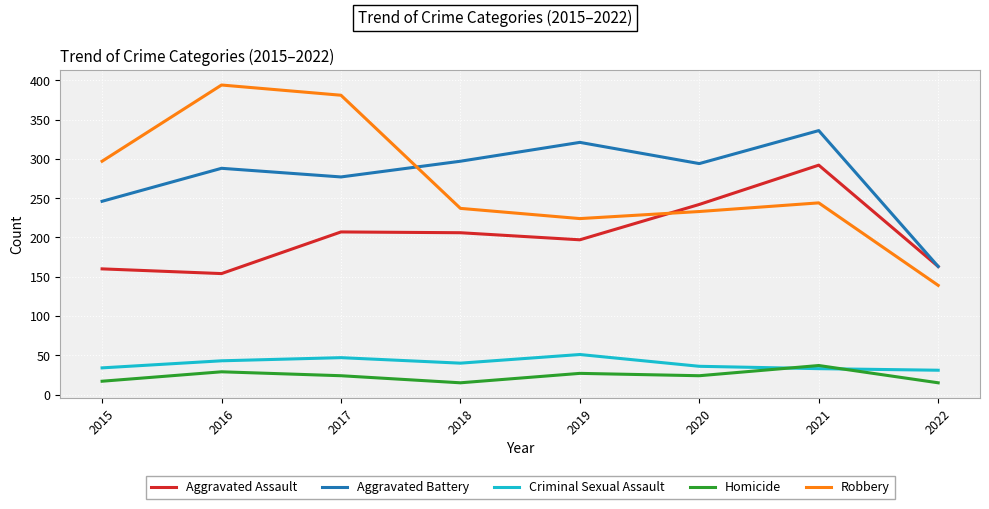

True or false: Robbery and Homicide cross at least once.

False